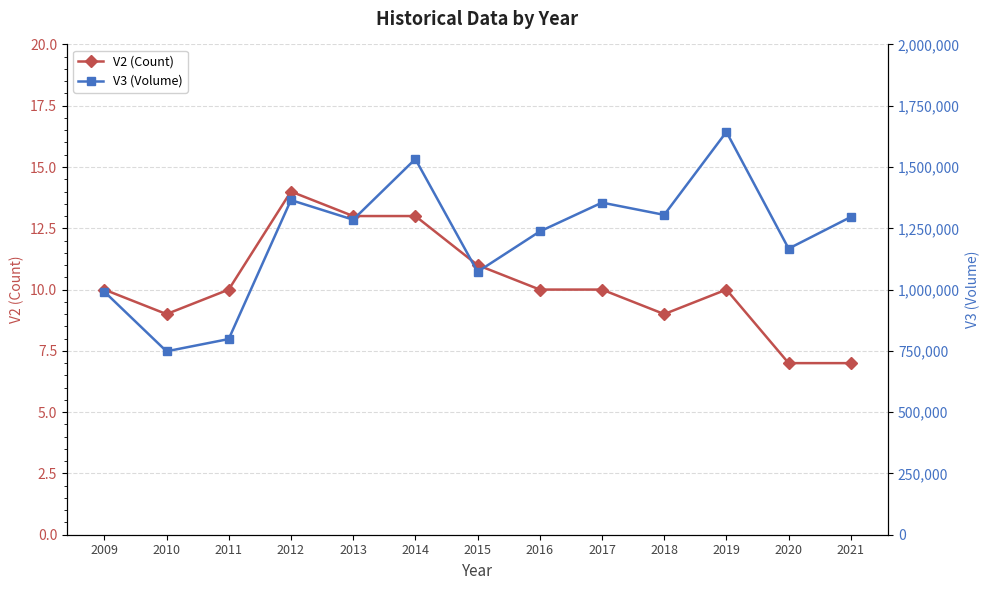

Which series changed the most between 2016 and 2018?

V3 (Volume)